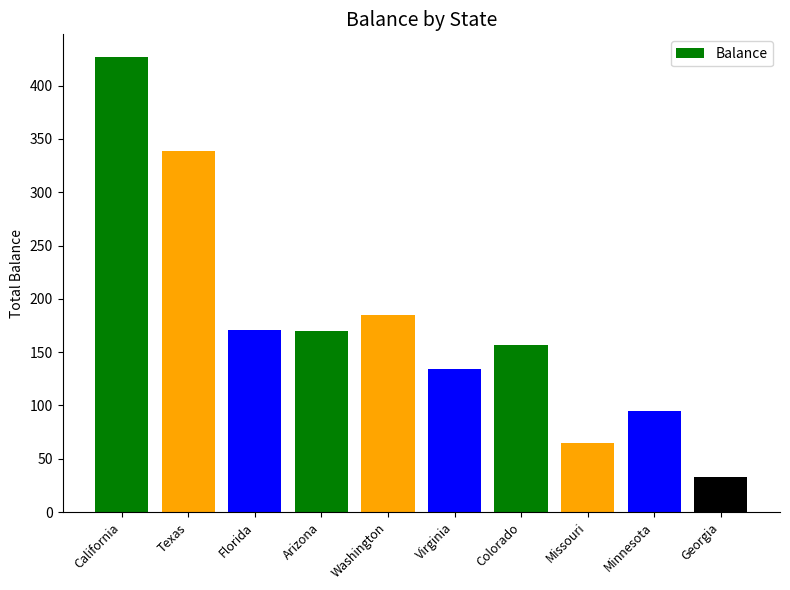

The chart shows a value of 338.9 at Texas. True or false?

True